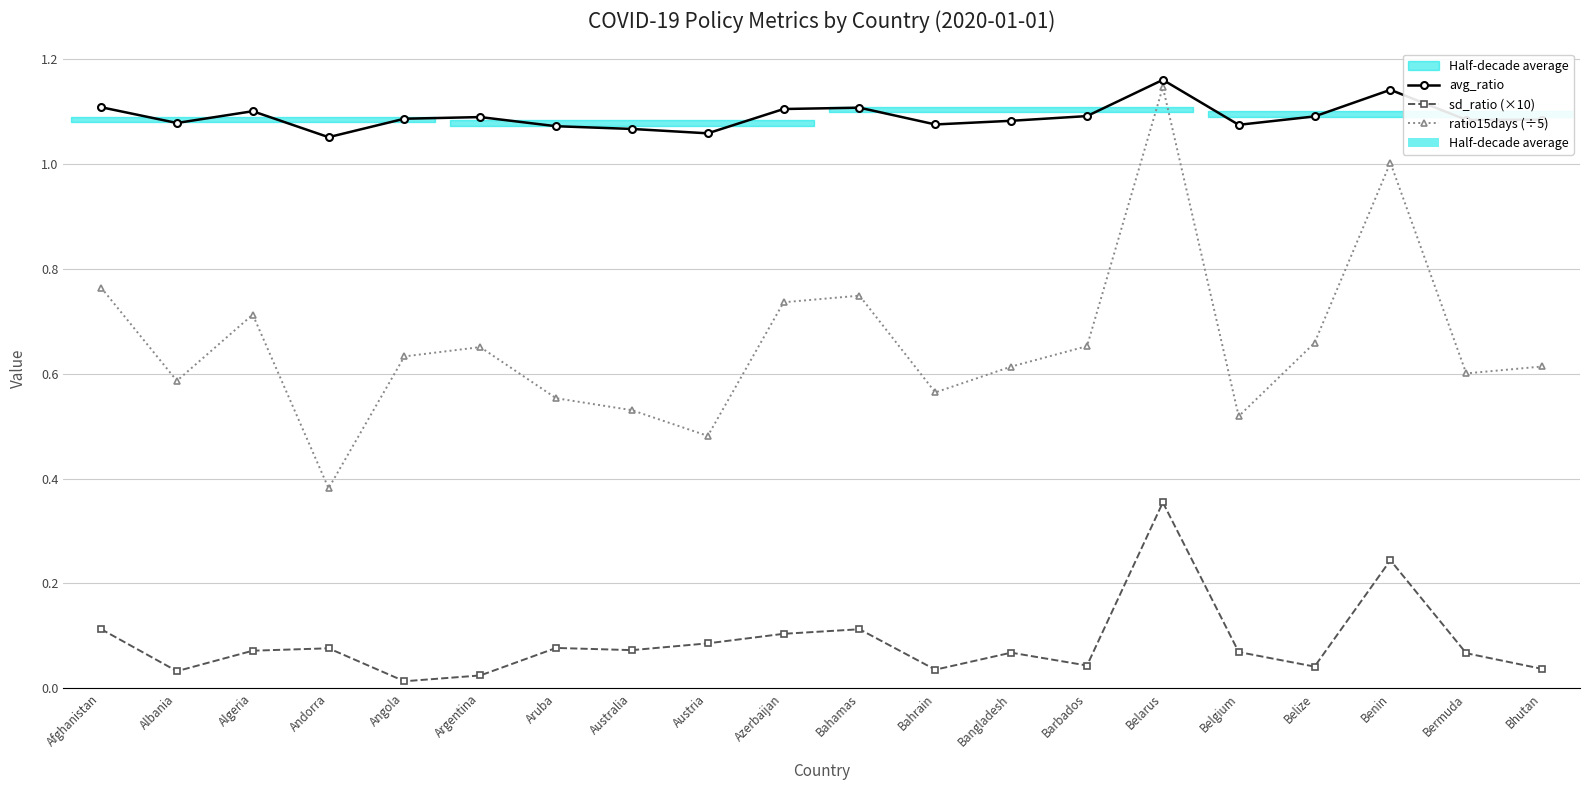

What is the average value of the sd_ratio (×10) series?

0.1